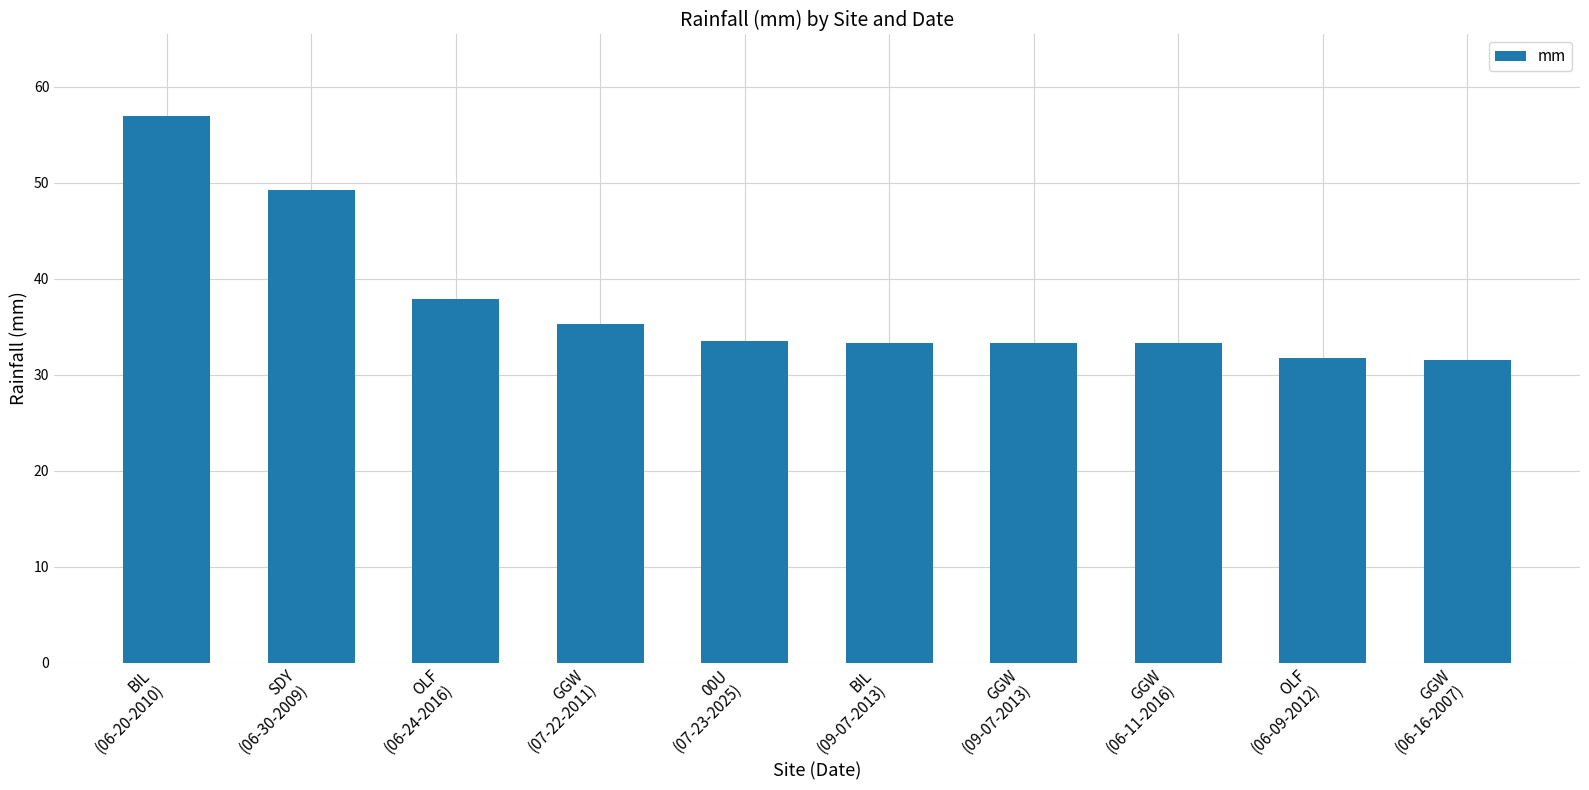

How many values are below 33?

2